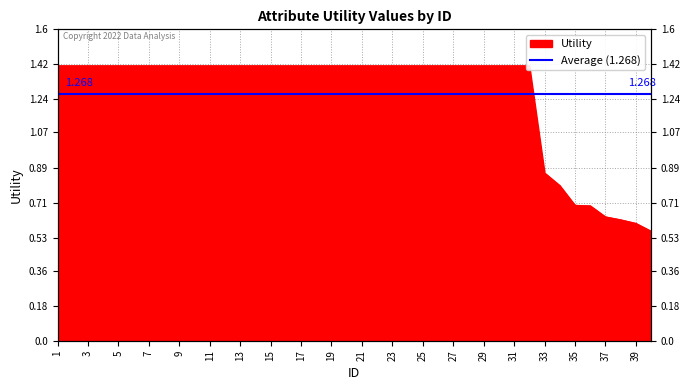

What is the maximum value shown in the chart?

1.4